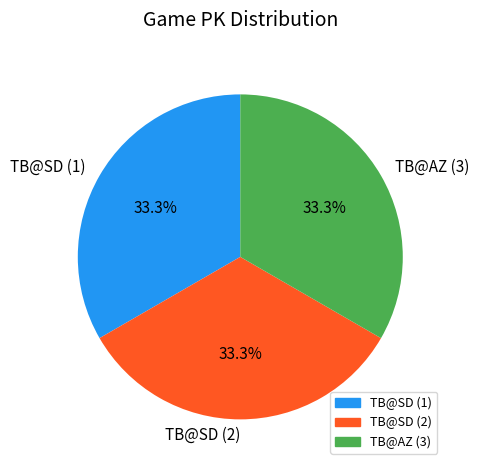

What is the ratio of the value at TB@AZ (3) to the value at TB@SD (2)?

1.0